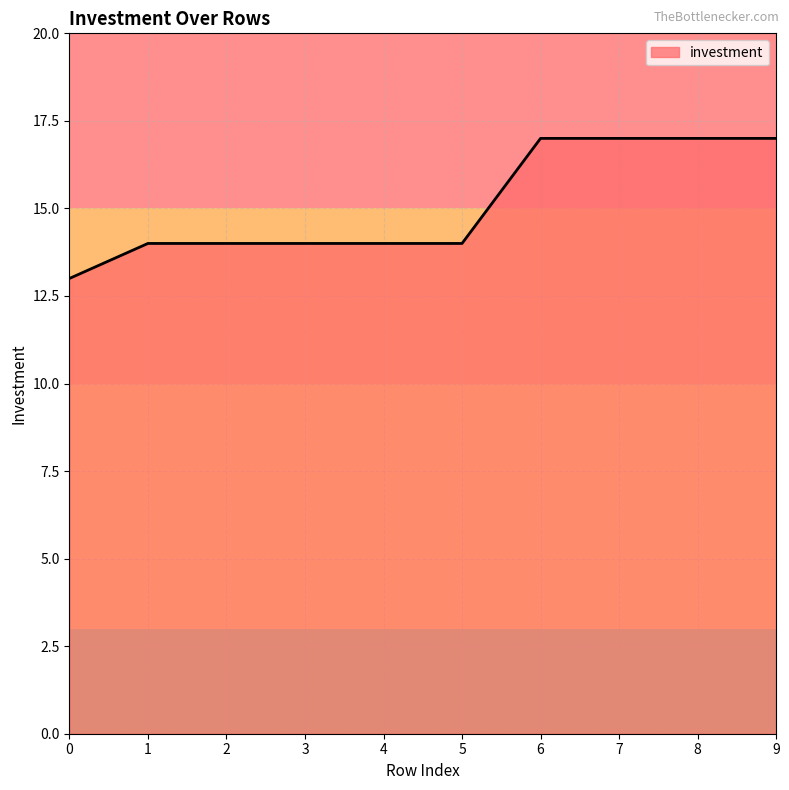

How many values are between 14 and 17?

9